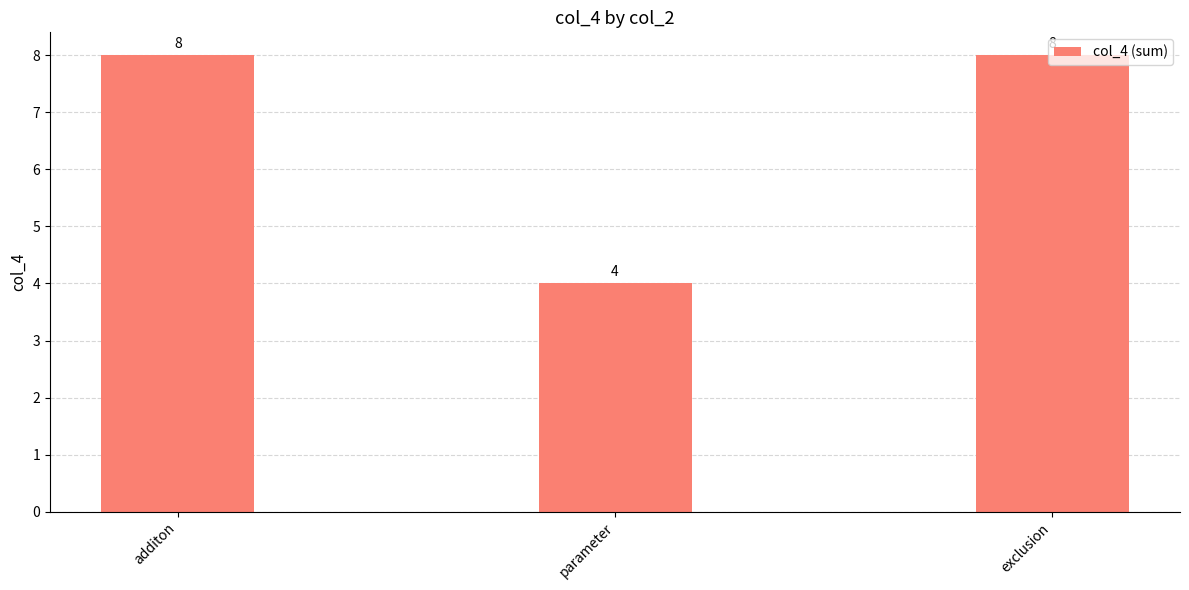

What is the minimum value shown in the chart?

4